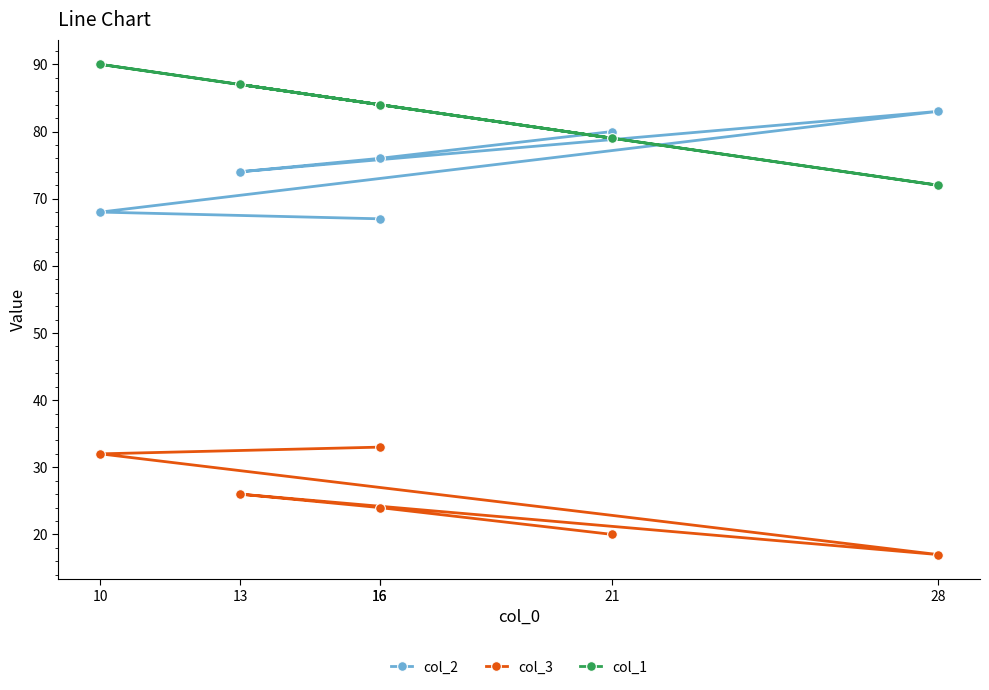

How many lines are shown in the chart?

3